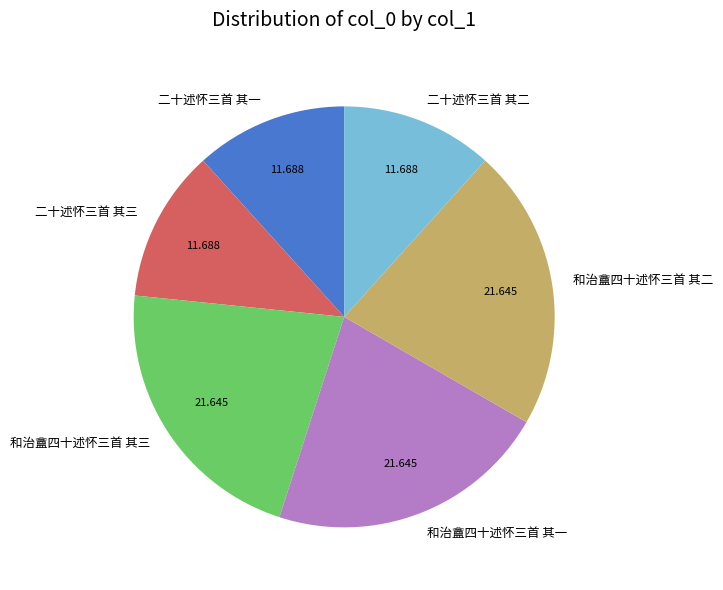

How many slices are in this pie chart?

6